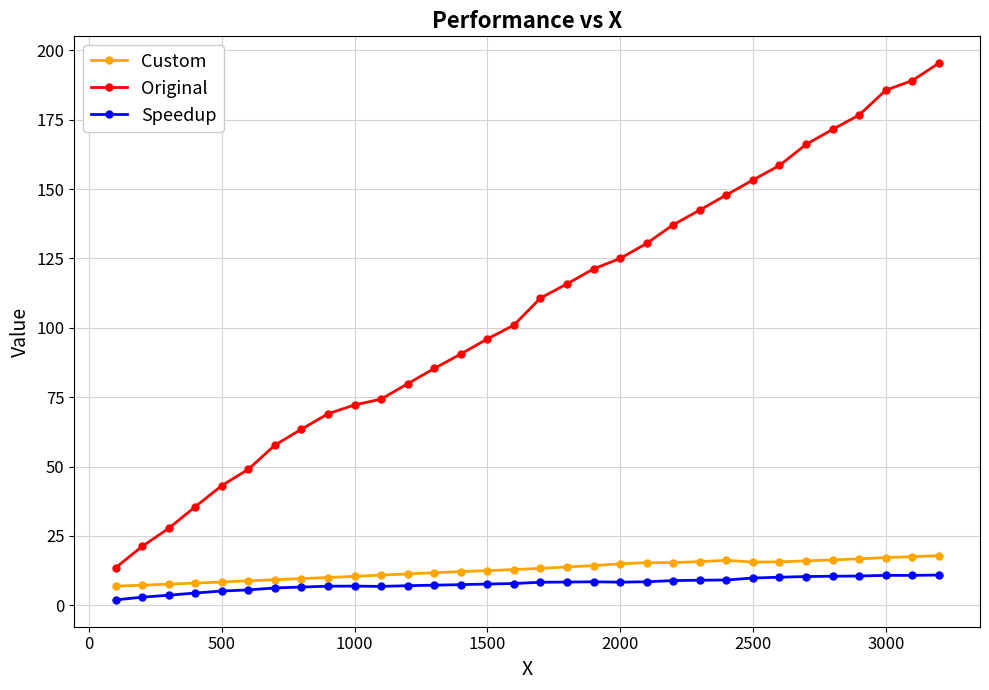

What is the minimum value shown in the chart?

2.0